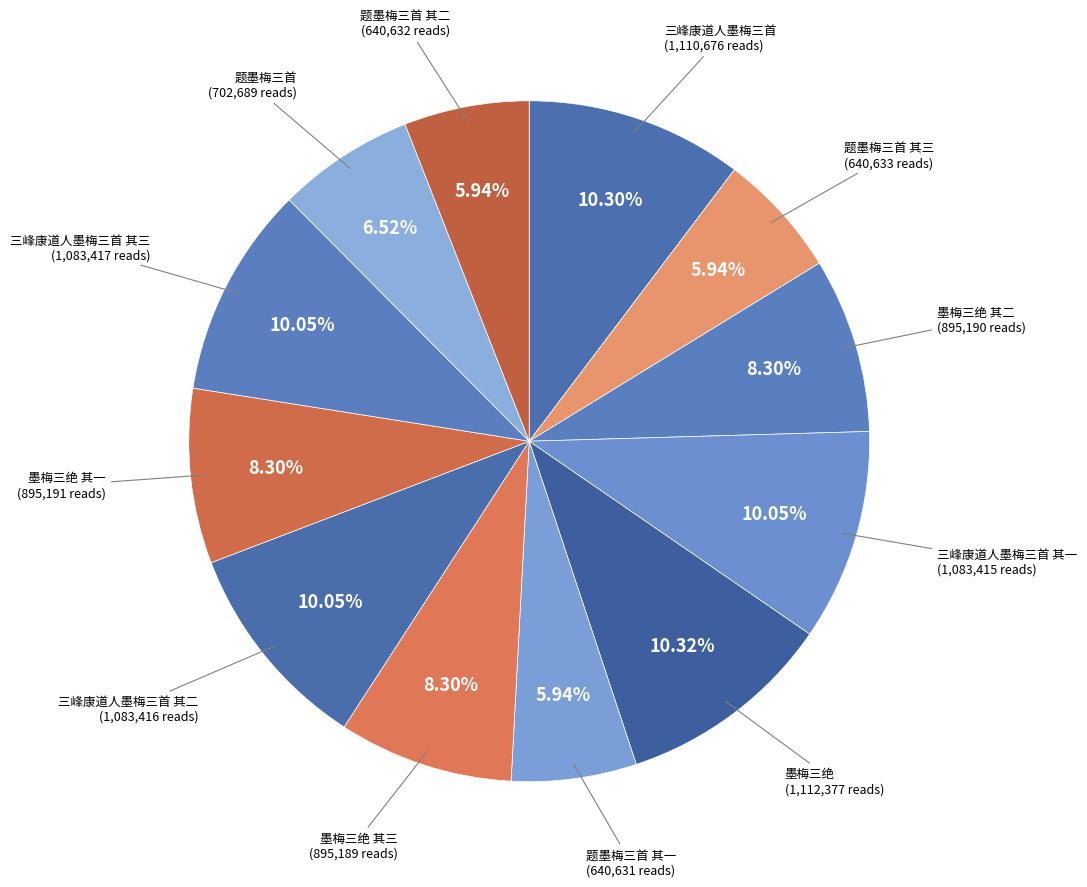

Count the number of slices in the pie.

12